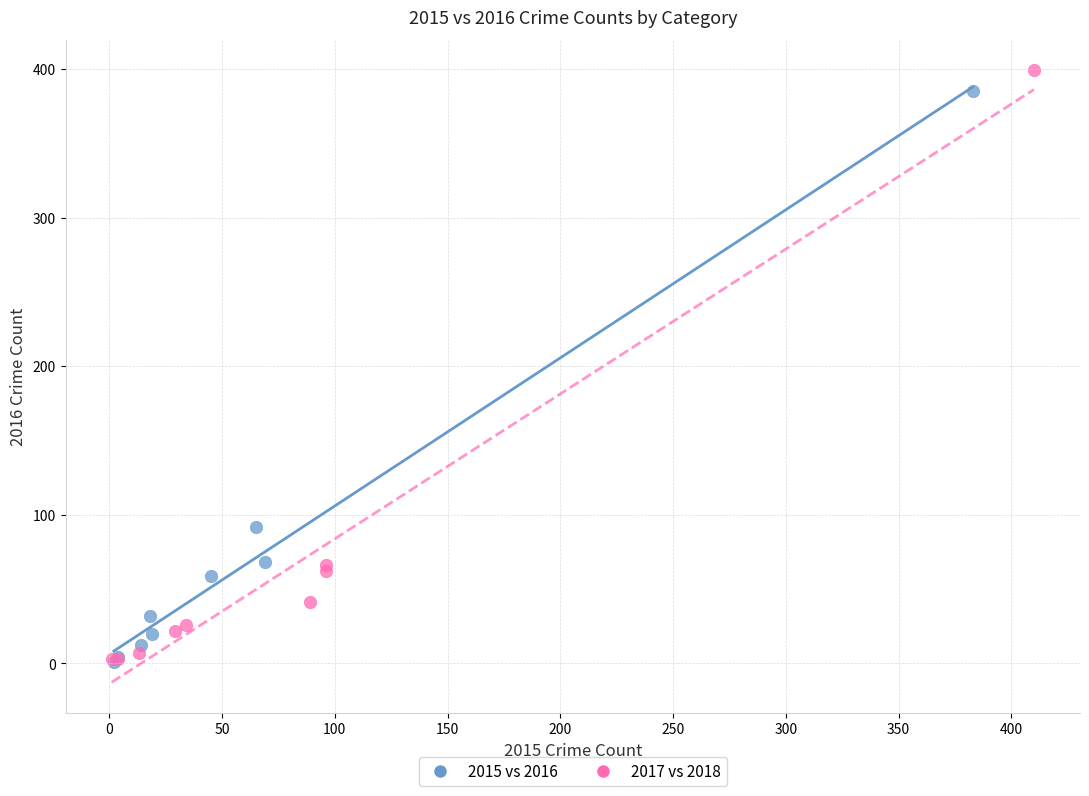

Which series has the largest Y range (max minus min)?

2017 vs 2018